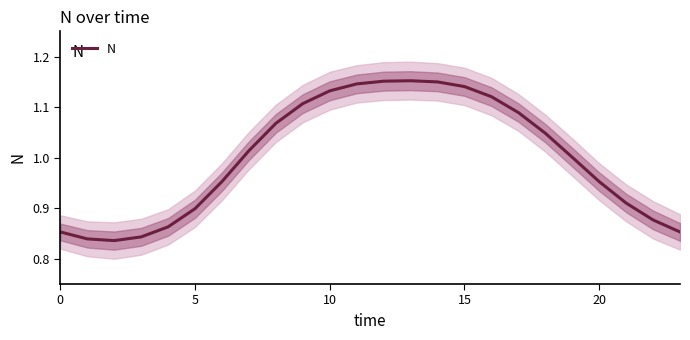

At which label does the data first exceed 1?

7